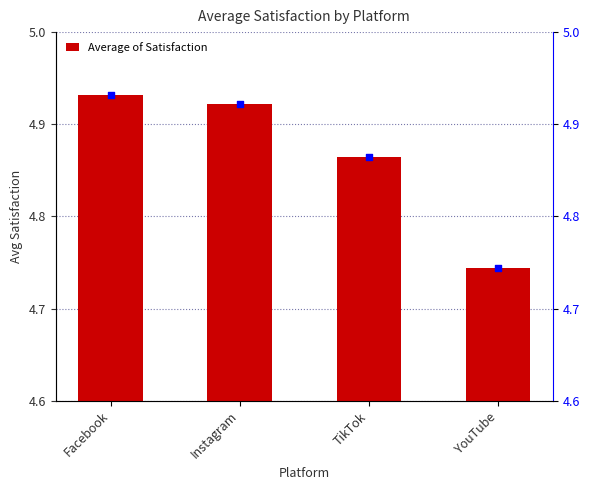

What is the total value across all series at Instagram?

9.8